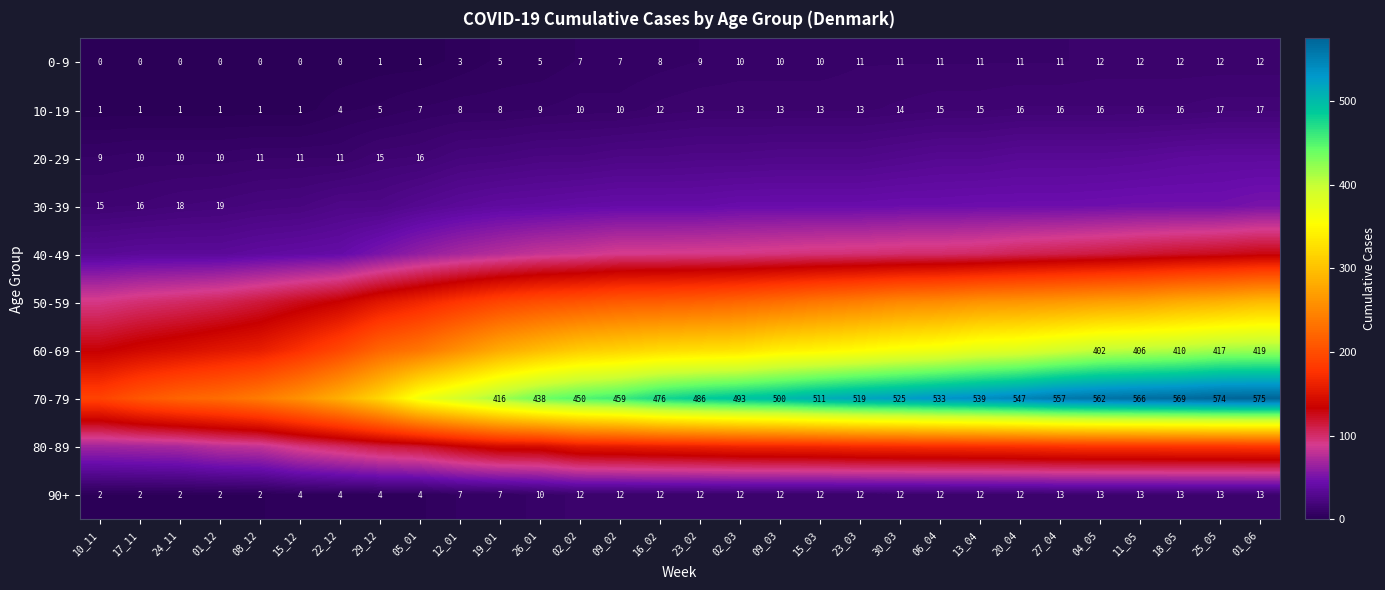

Is it true that 70-79 equals 459 at 09_02?

True